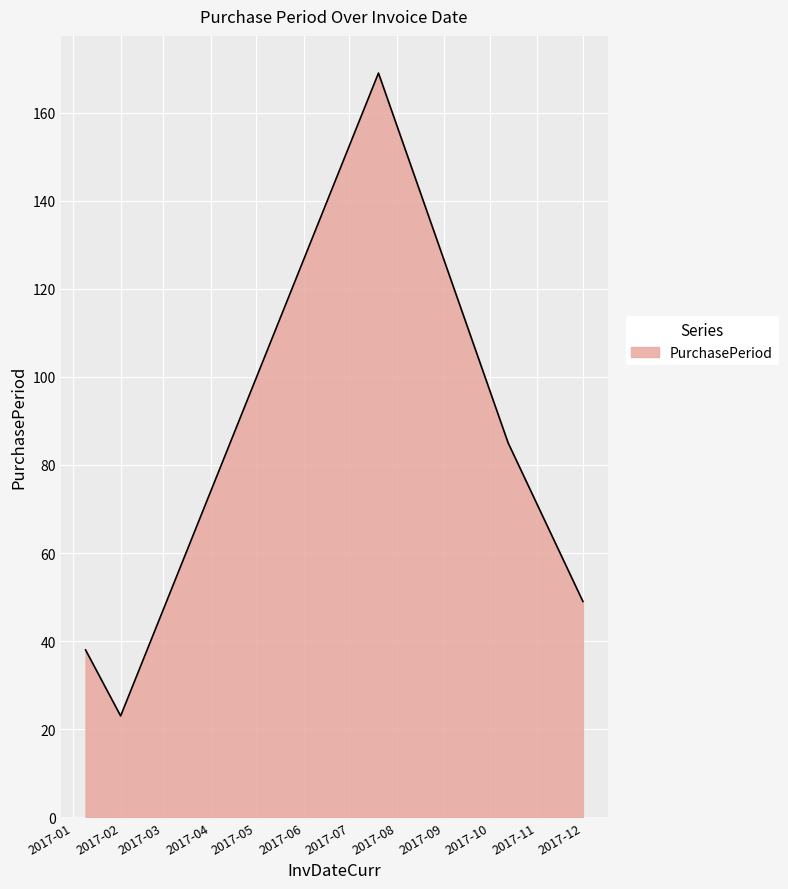

How many lines are shown in the chart?

1